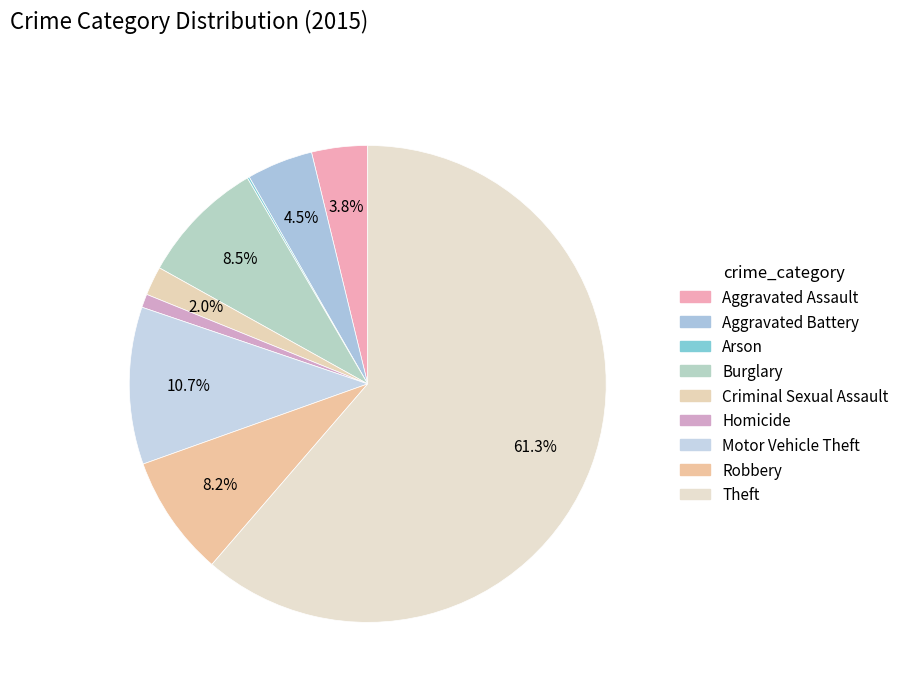

To the nearest percent, what is the combined percentage of Arson and Theft?

61%